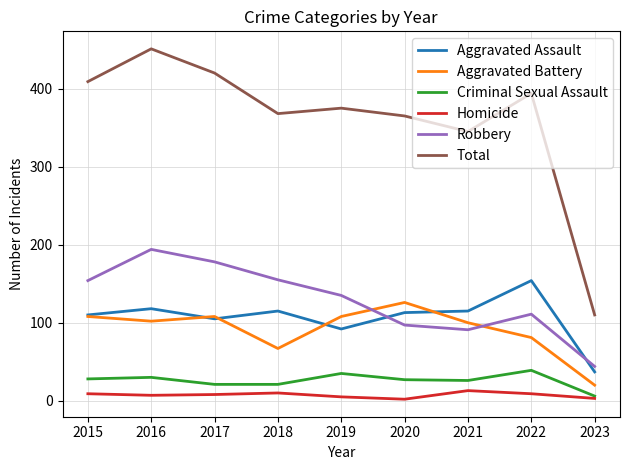

What is the spread (max minus min) of values at 2015?

400